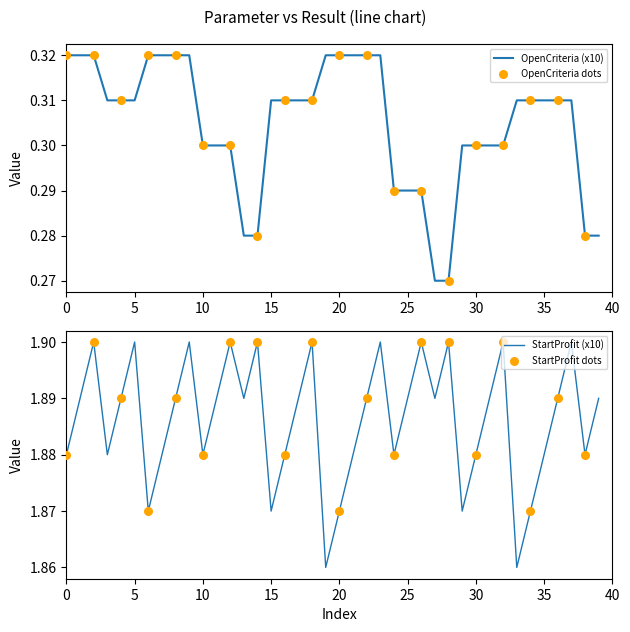

What are all the series names shown in the legend?

OpenCriteria, StartProfit